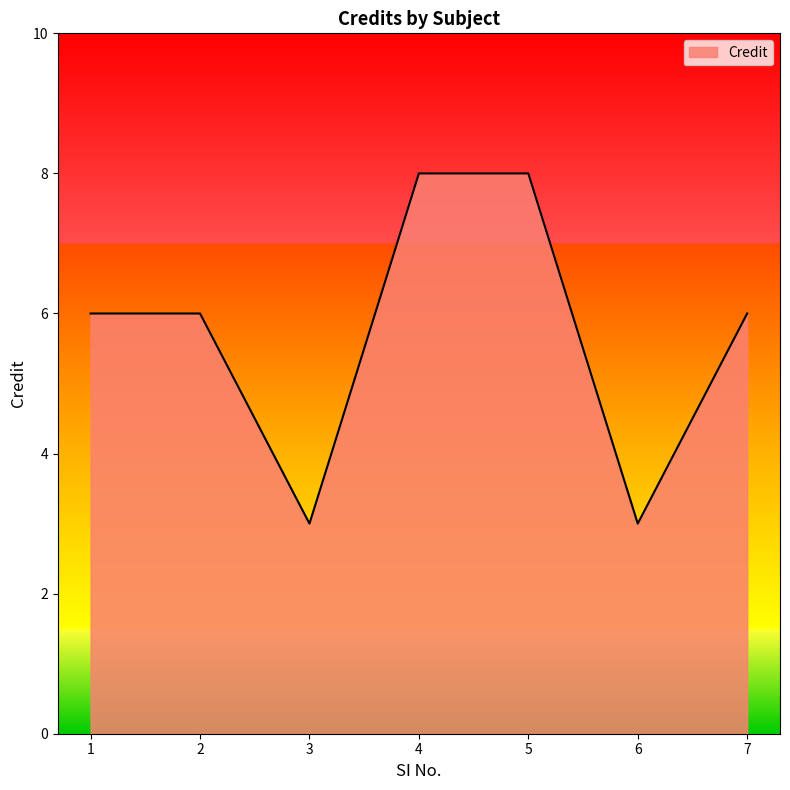

At which category does the data reach its first local valley?

3